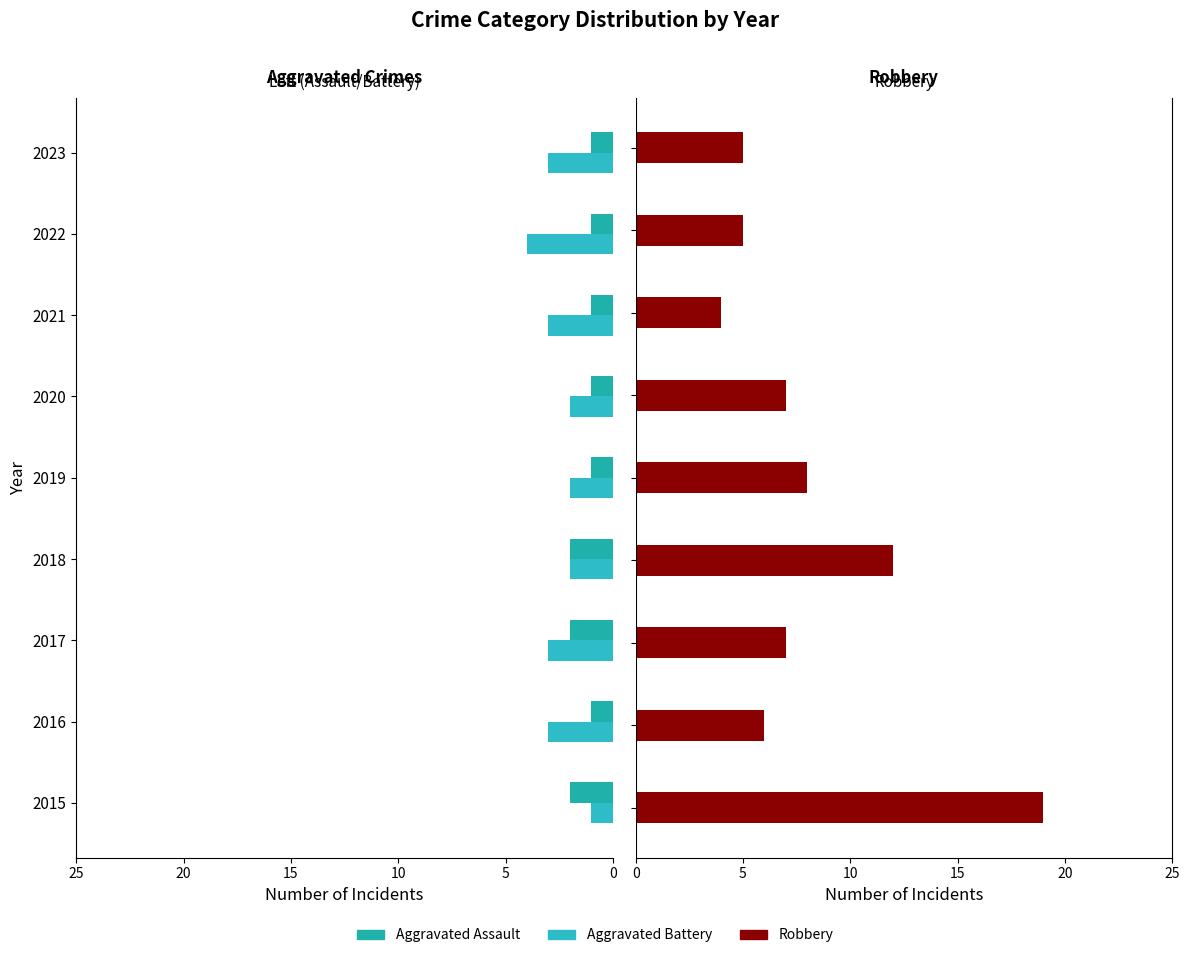

What is the highest value of the Aggravated Assault series?

2